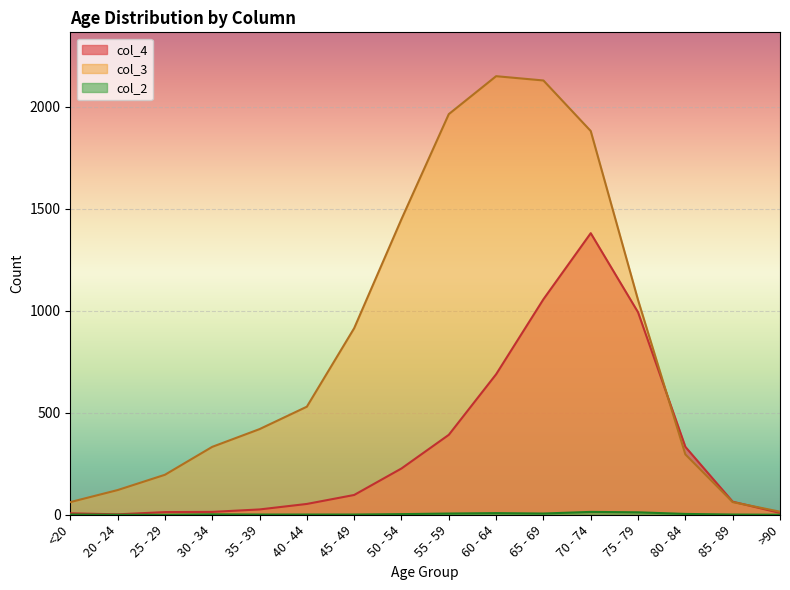

How many data points in col_2 are less than 2?

8